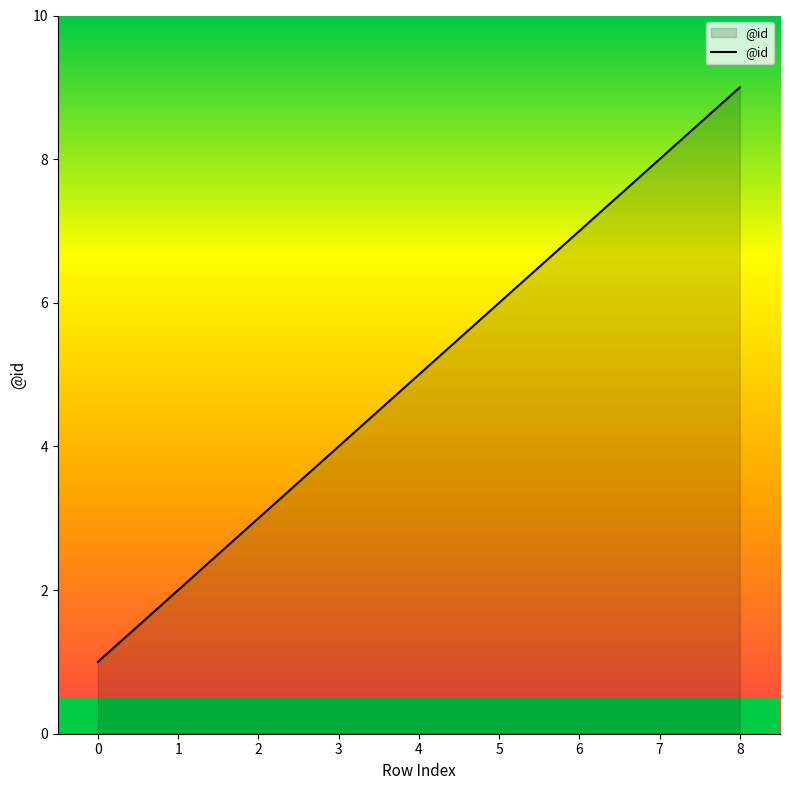

What is the change in value from 1 to 6?

+5